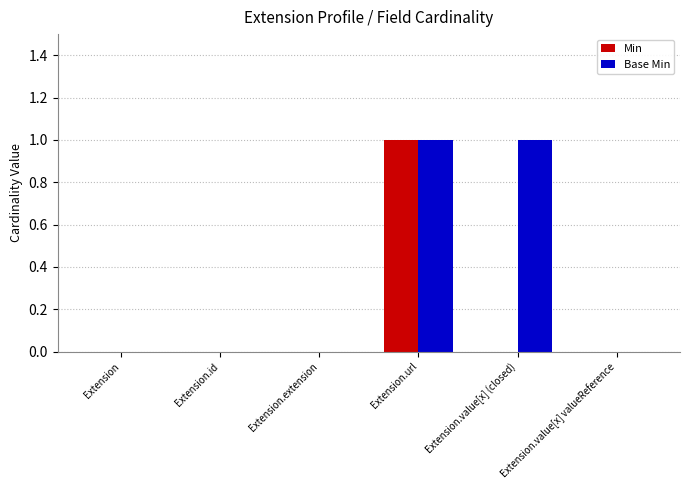

Reading left to right, list all the values displayed in this chart.

Min: 0	0	0	1	0	0
Base Min: 0	0	0	1	1	0